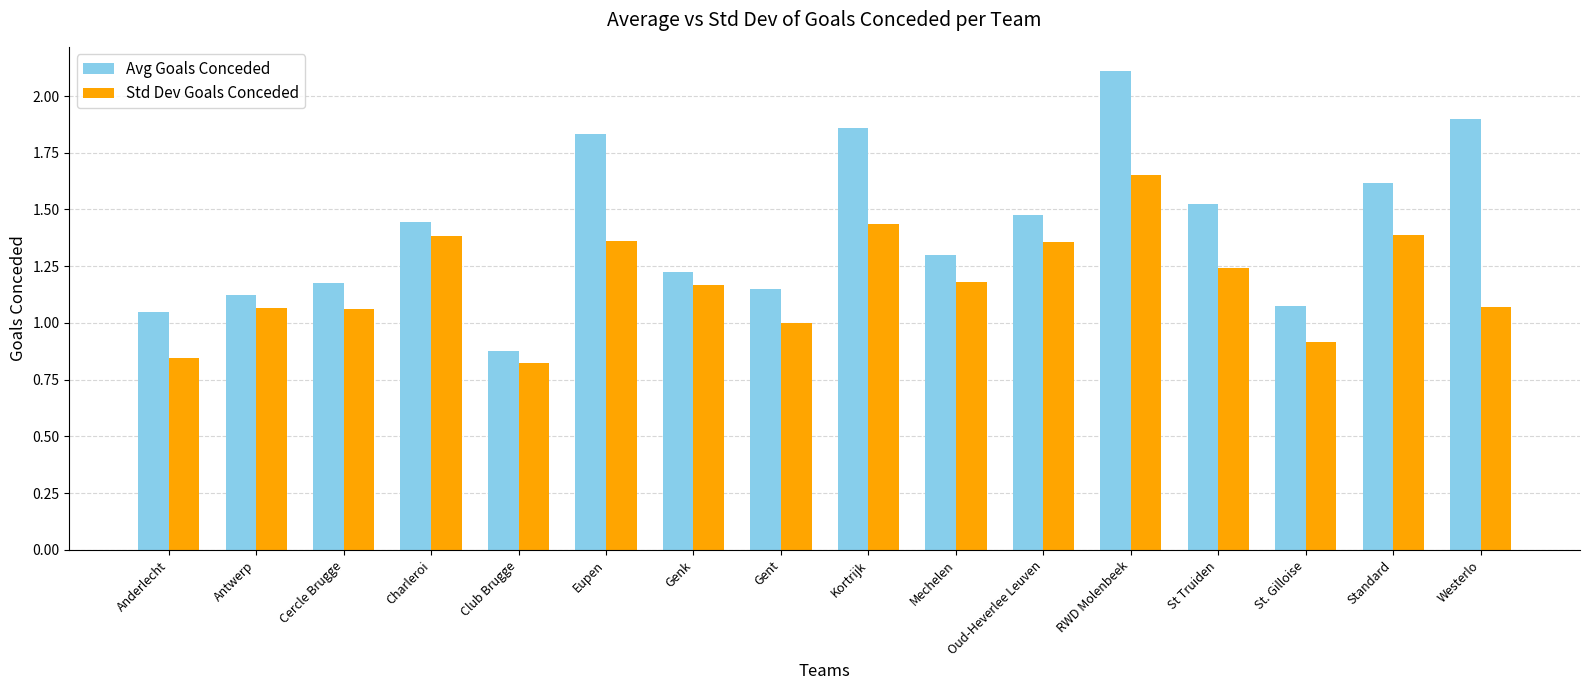

At how many categories does at least one series exceed 0?

16